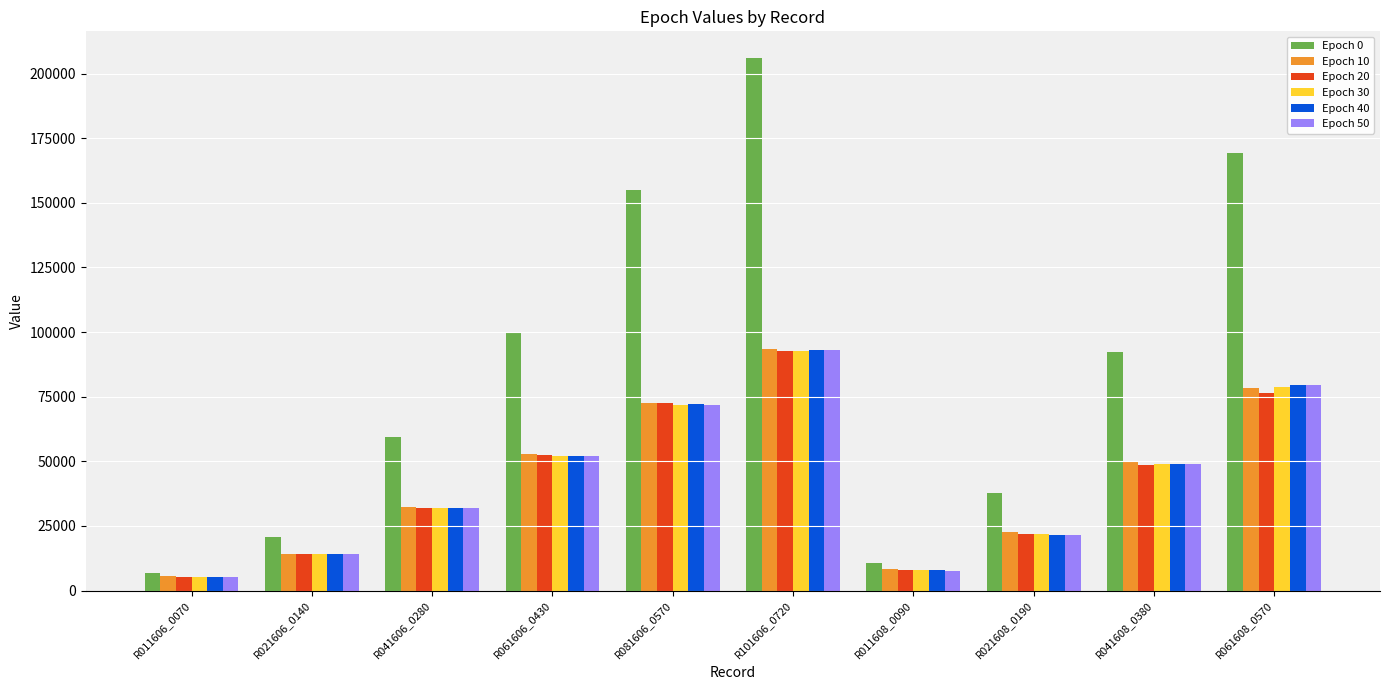

At which category does the chart reach its minimum across all series?

R011606_0070